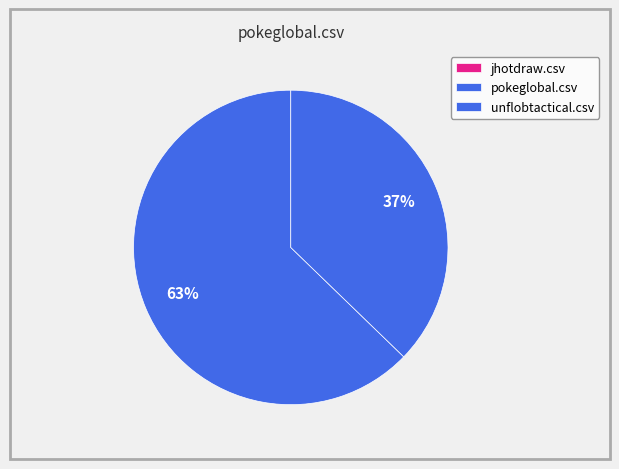

To the nearest percent, what portion does unflobtactical.csv represent?

37%